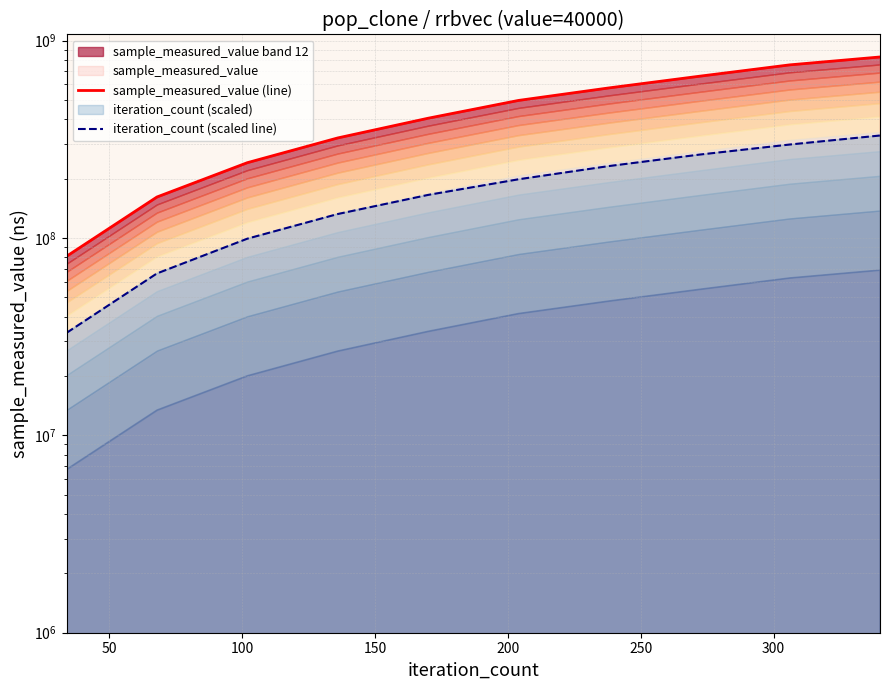

How many distinct data groups are displayed?

2